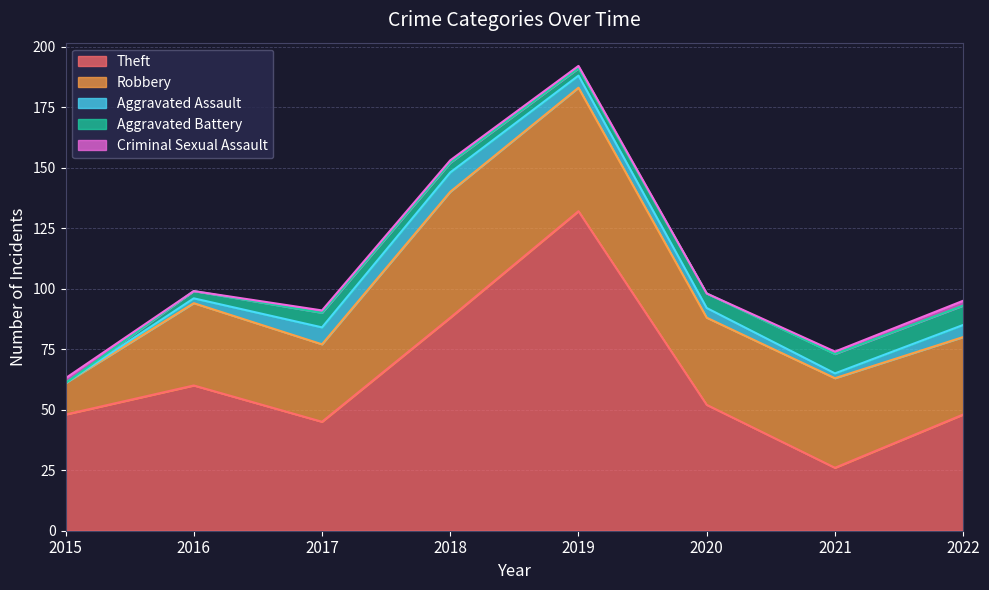

True or false: Criminal Sexual Assault and Theft cross at least once.

False